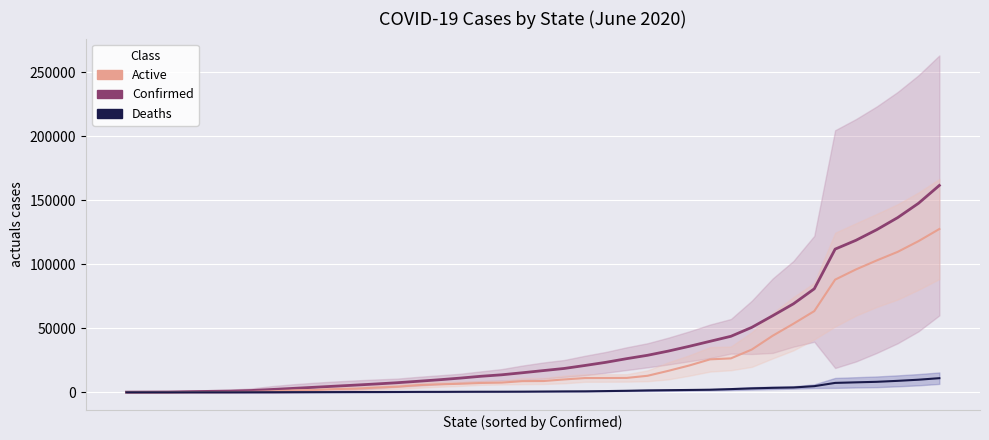

What is the sum of all Deaths values?

86377.8